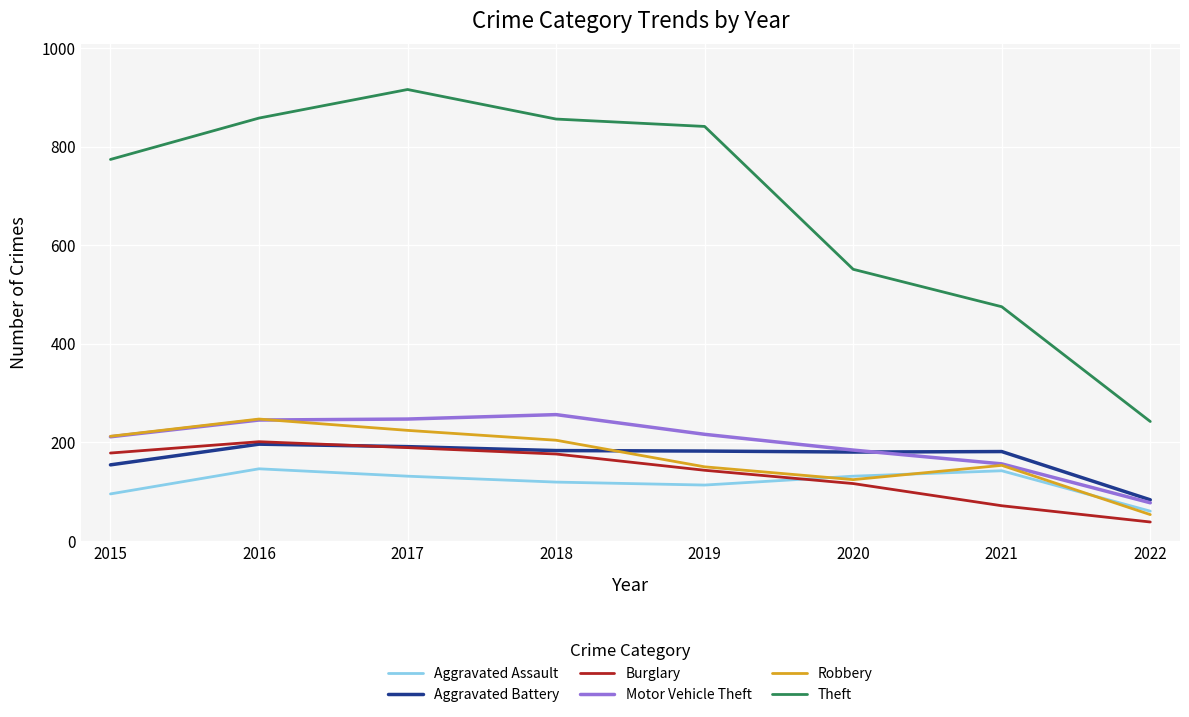

True or false: Burglary has a value of 137 at 2016.

False